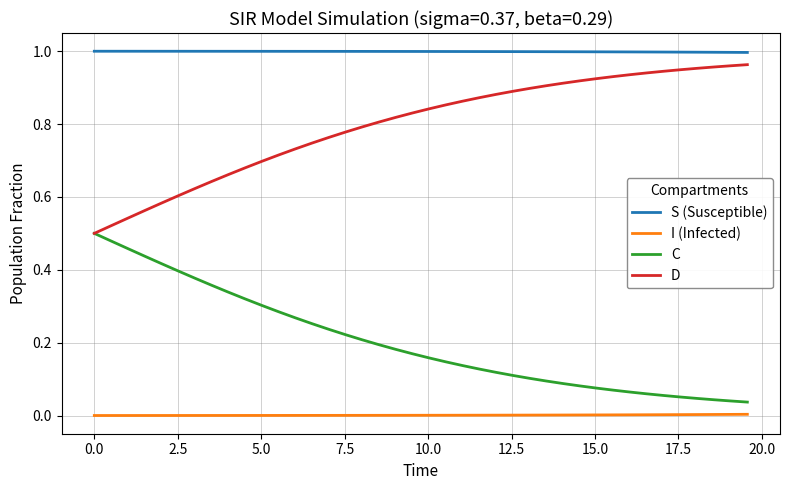

Which series has the largest total across all categories?

S (Susceptible)